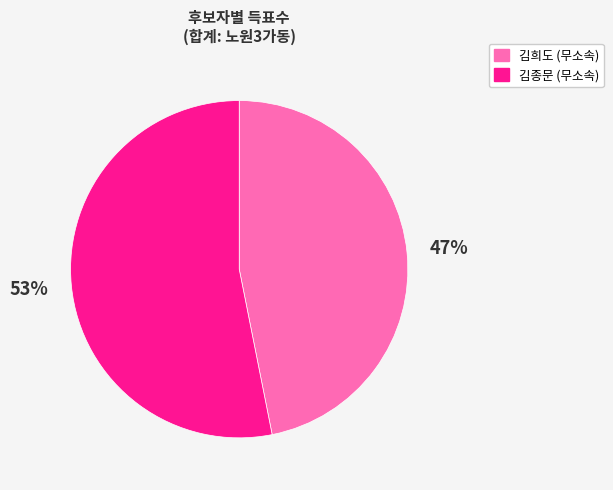

Does any single category account for the majority?

Yes